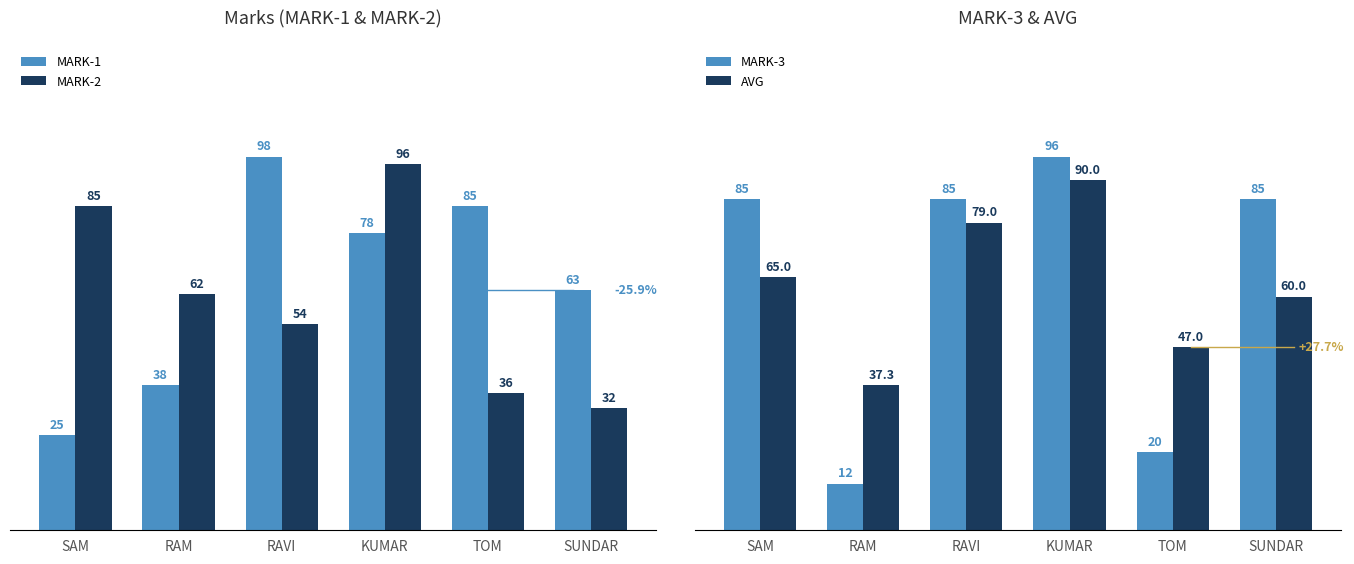

At how many categories does at least one series exceed 47?

6